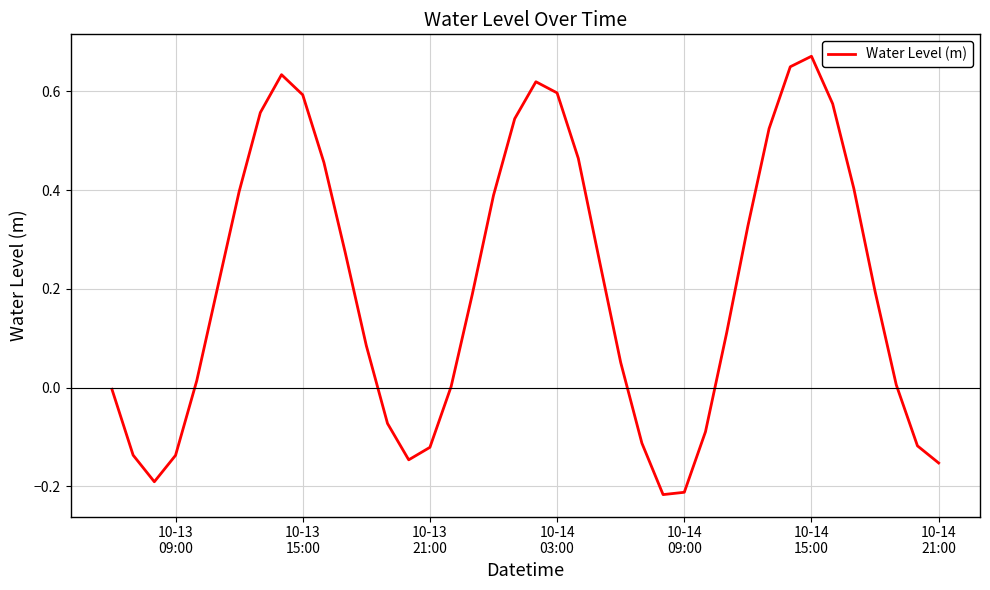

What is the difference between the maximum and minimum values?

0.9